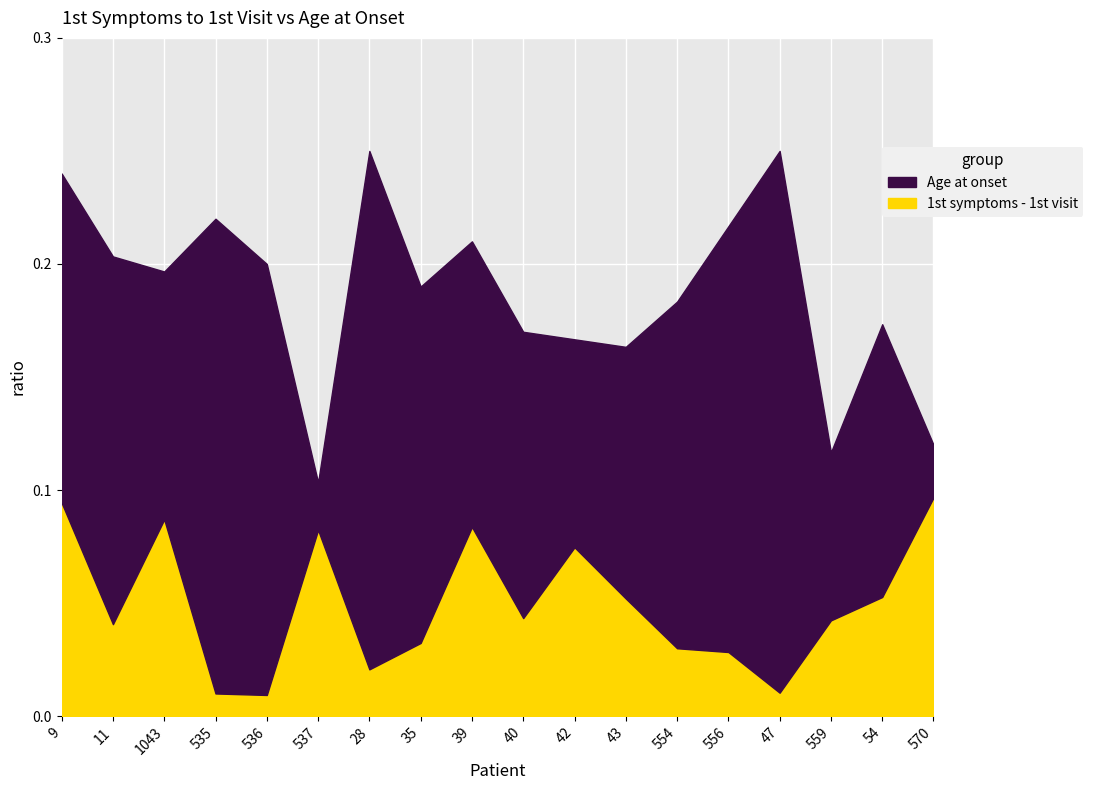

Which category has the lowest value across all series?

536